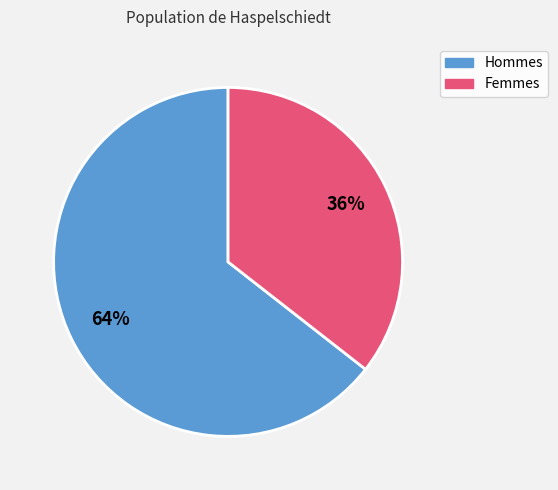

To the nearest percent, what is the average slice percentage?

50%